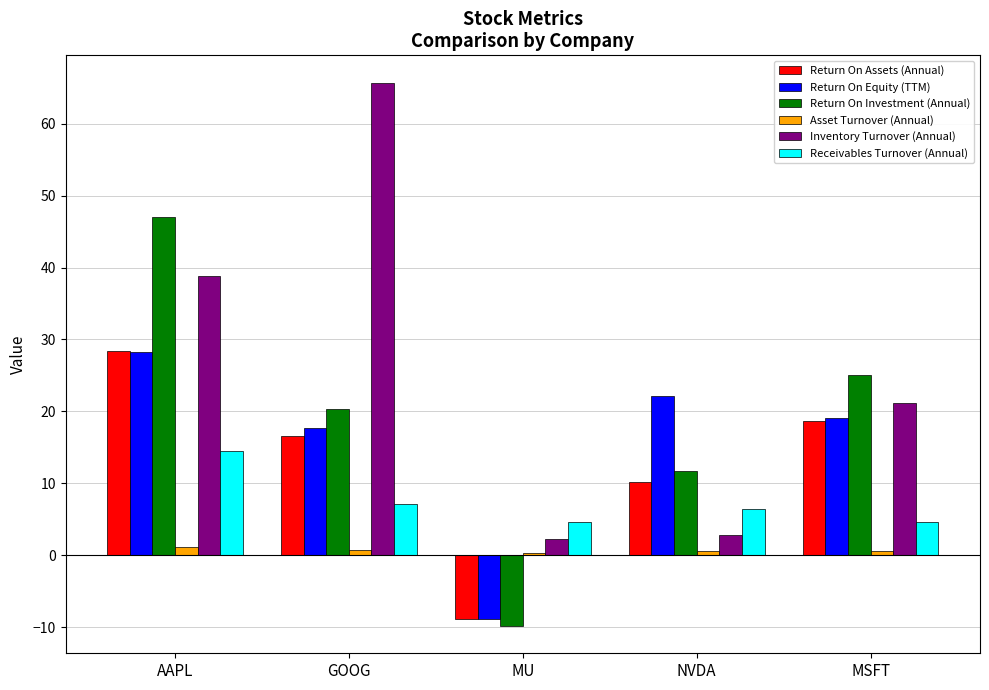

Between GOOG and NVDA, which series saw the biggest shift?

Inventory Turnover (Annual)